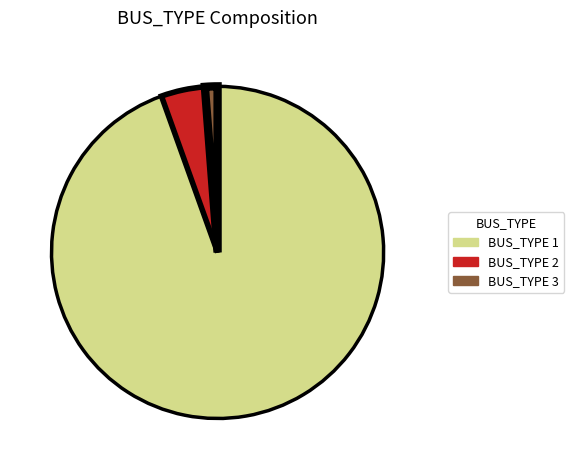

Is BUS_TYPE 3 the majority of the pie?

No